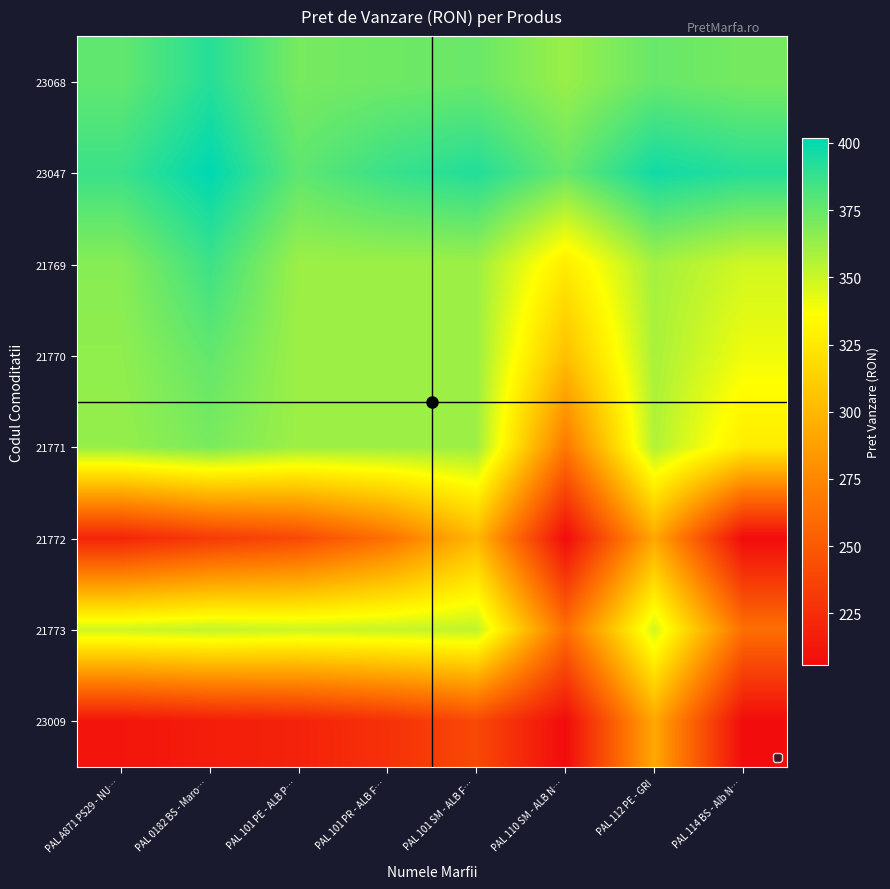

What is the maximum value shown in the chart?

401.7